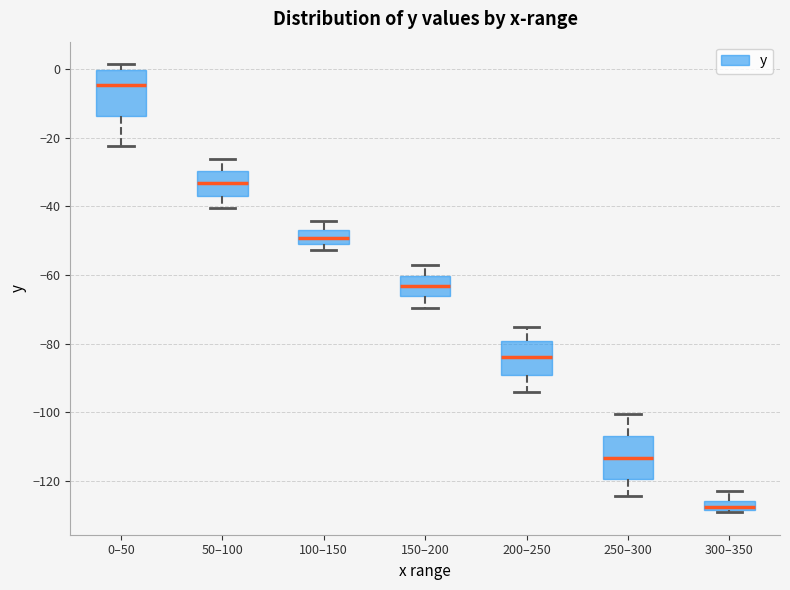

Where does the lower whisker of the box for 250–300 end on the y-axis? The values are not printed on the chart, so give them approximately, as read against the axis.

-124